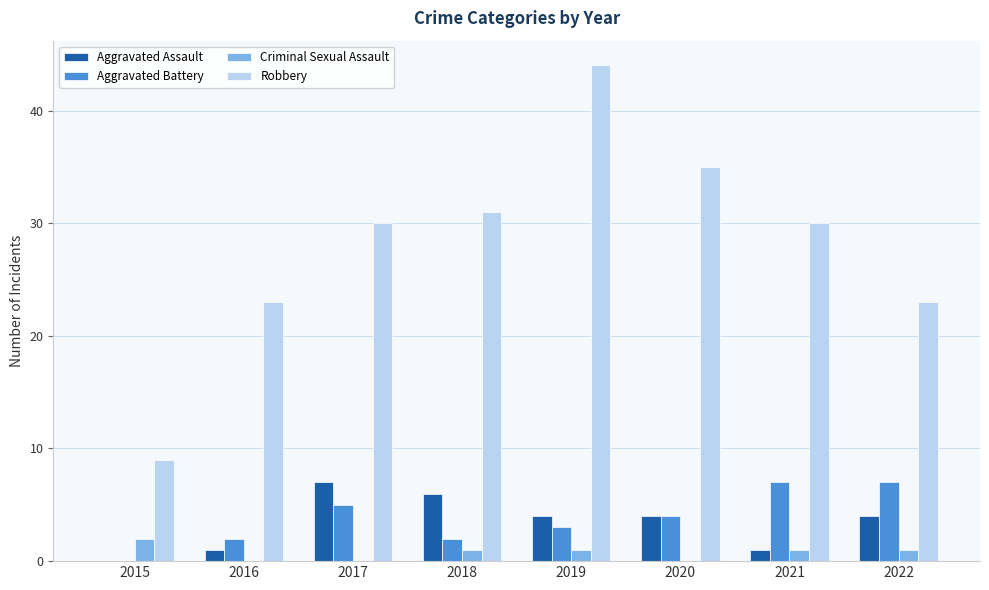

At which category is the sum across all series the highest?

2019